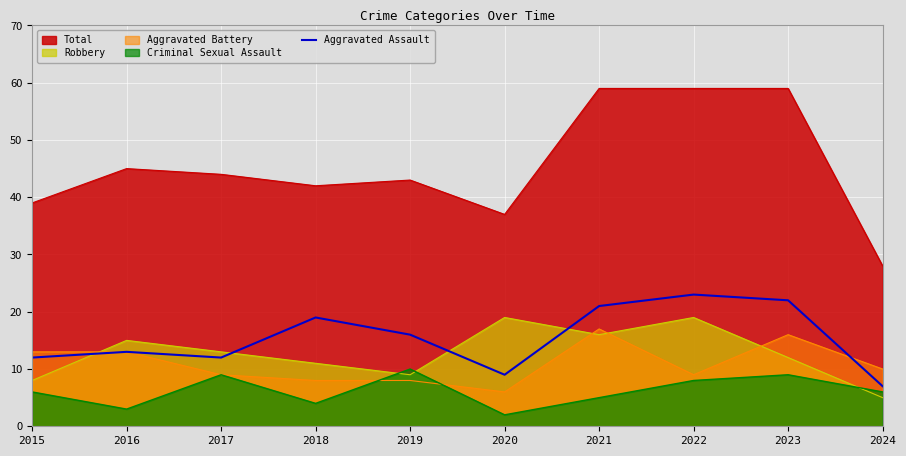

The value of Aggravated Battery at 2020 is 6. True or false?

True